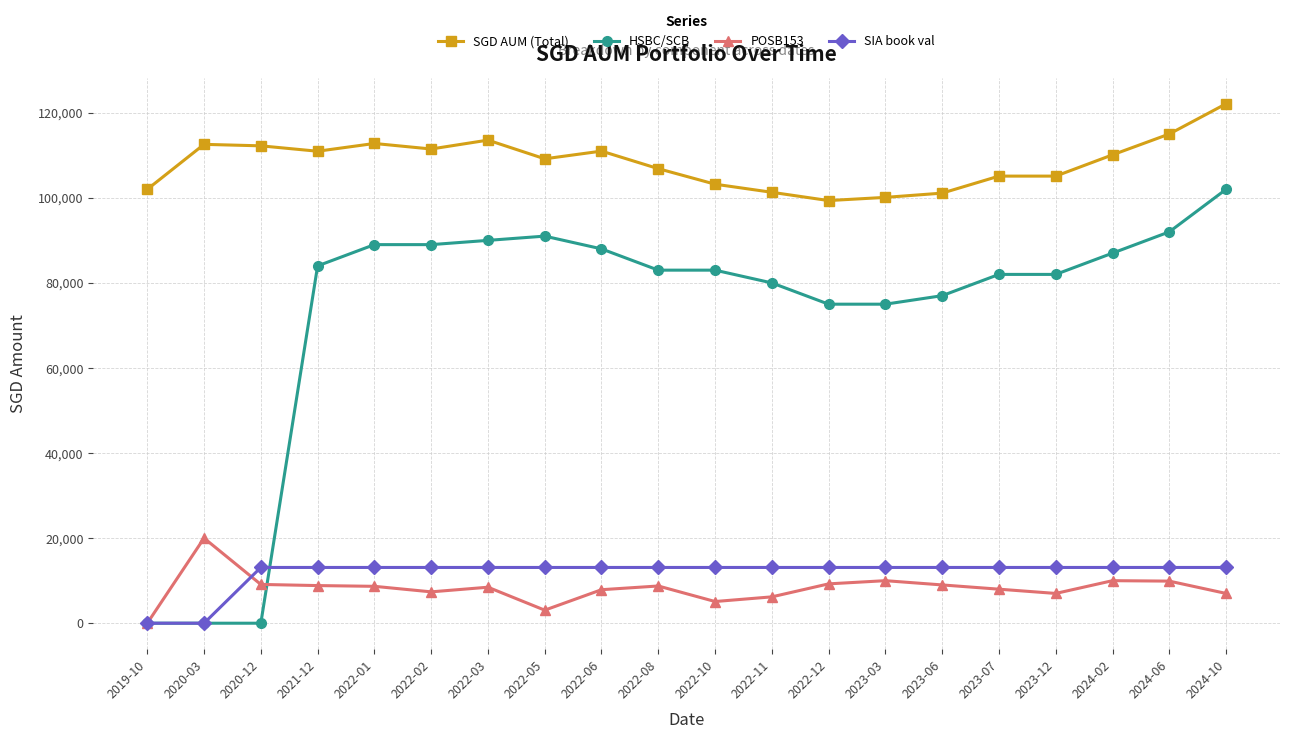

List the series in order of their peak value, highest first.

SGD AUM (Total), HSBC/SCB, POSB153, SIA book val